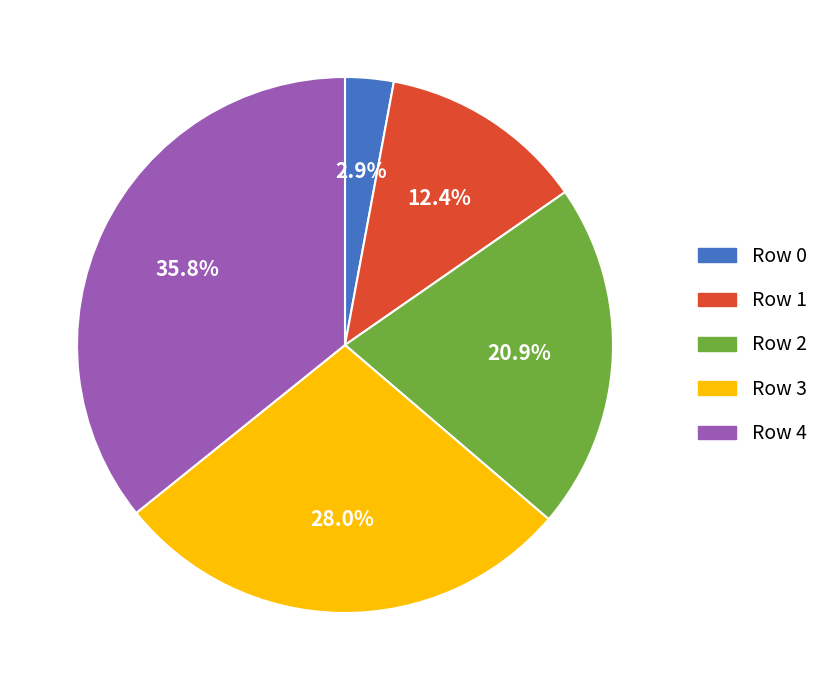

Which has a higher value, Row 2 or Row 4?

Row 4